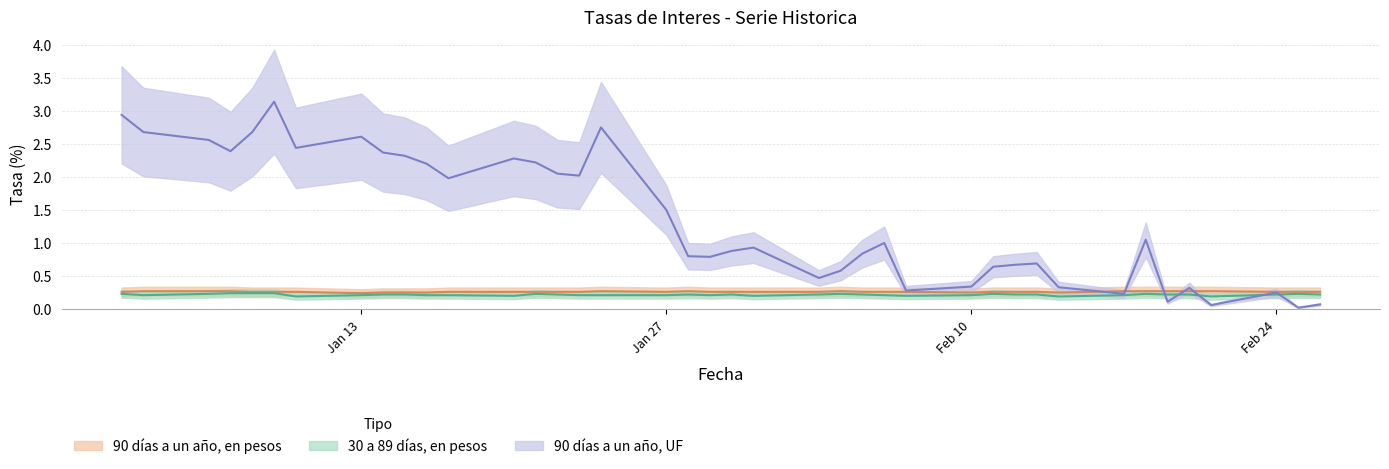

Which series ends up on top after the final intersection of 30 a 89 dias, en pesos (base mensual) and 90 dias a un ano, reajustable en UF?

30 a 89 dias, en pesos (base mensual)